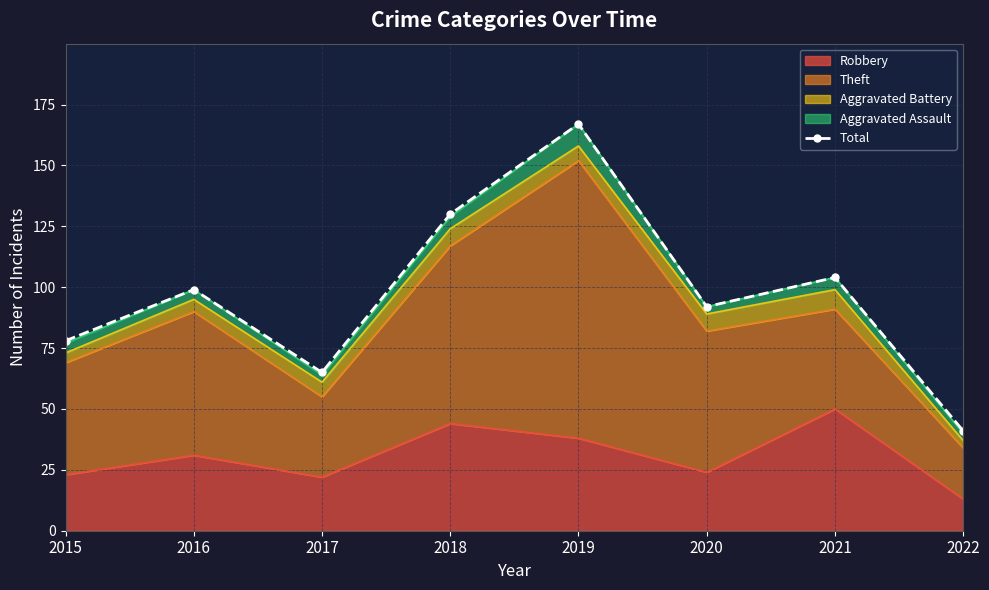

What is the value of the 7th point from the left?

104